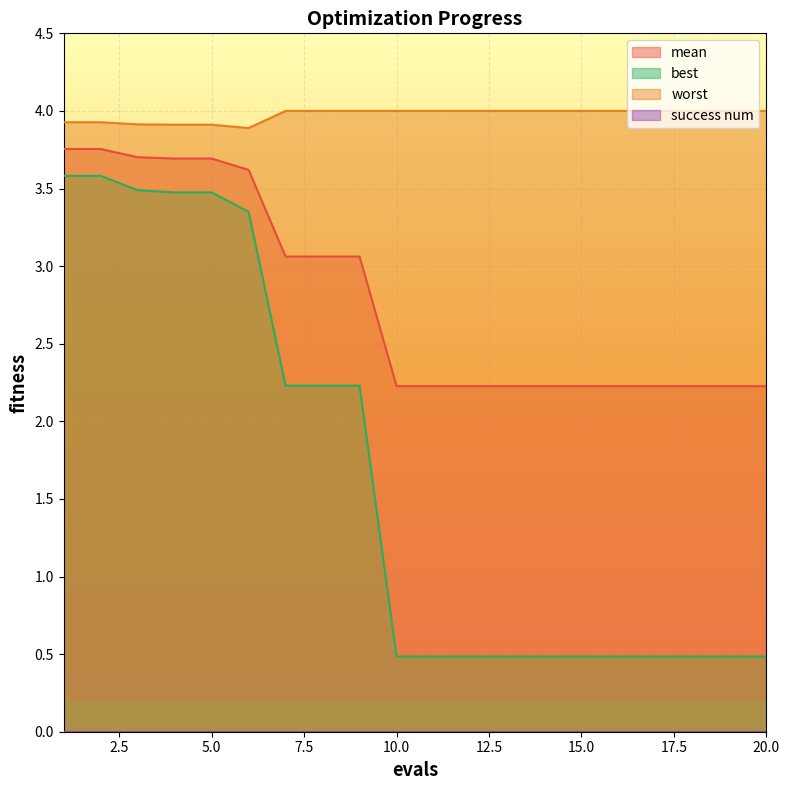

What is the maximum value for mean?

3.8